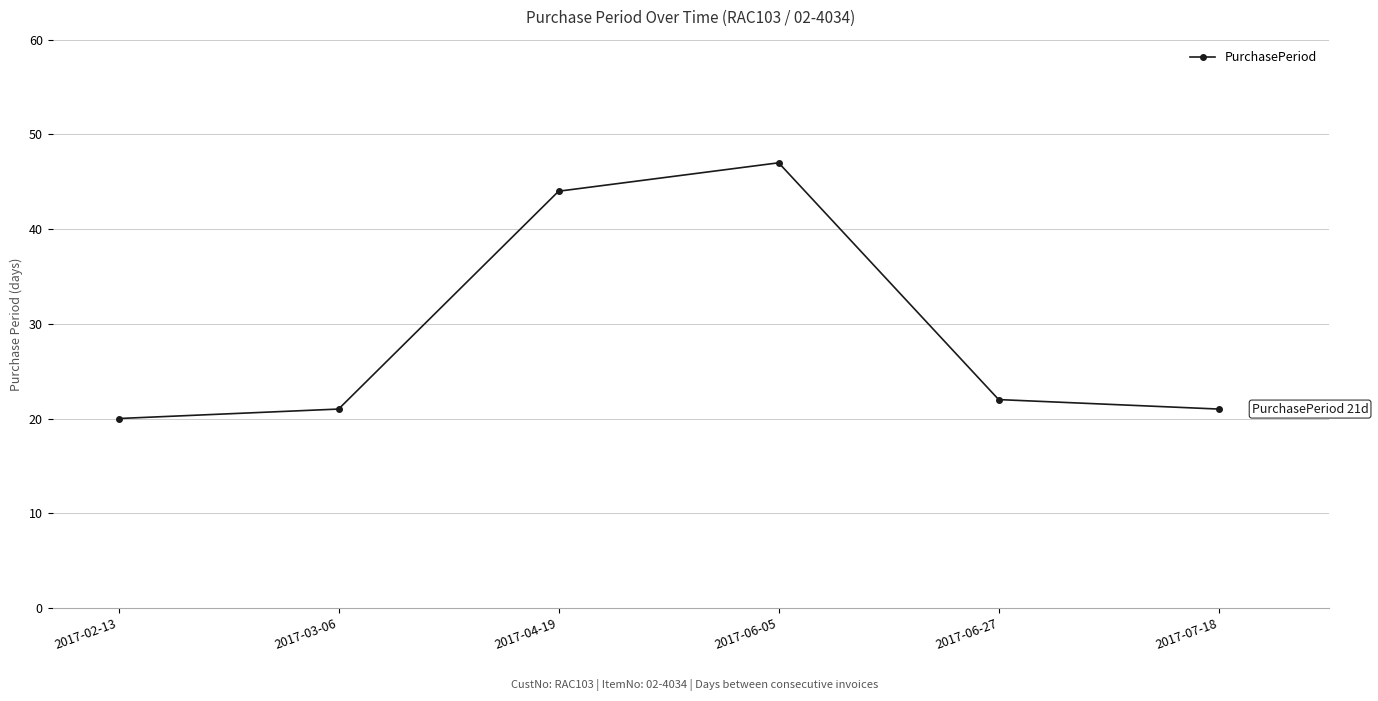

Approximately how many times larger is the value at 2017-07-18 compared to 2017-03-06?

1.0